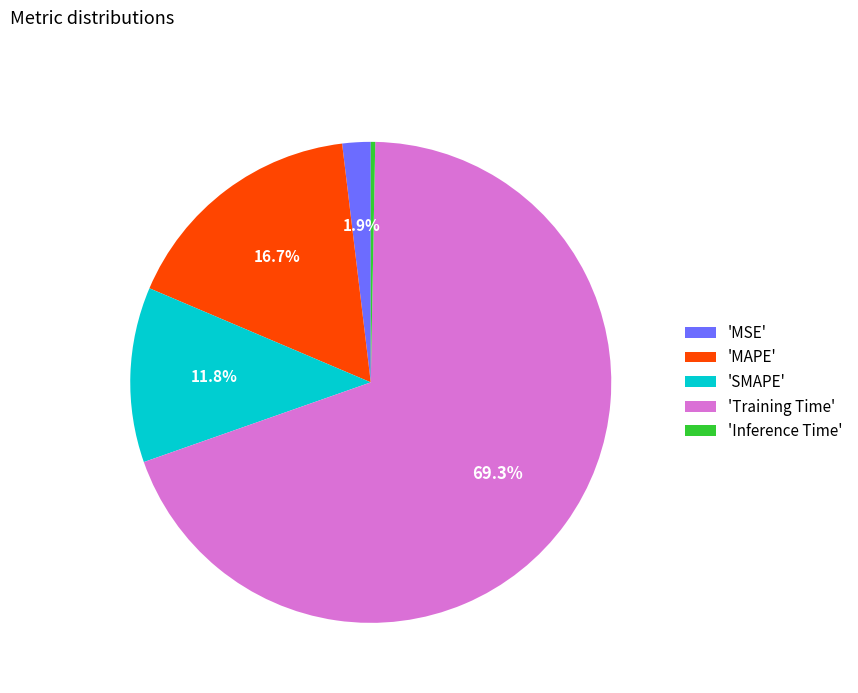

To the nearest percent, what is the difference between the largest and smallest slice percentages?

69%